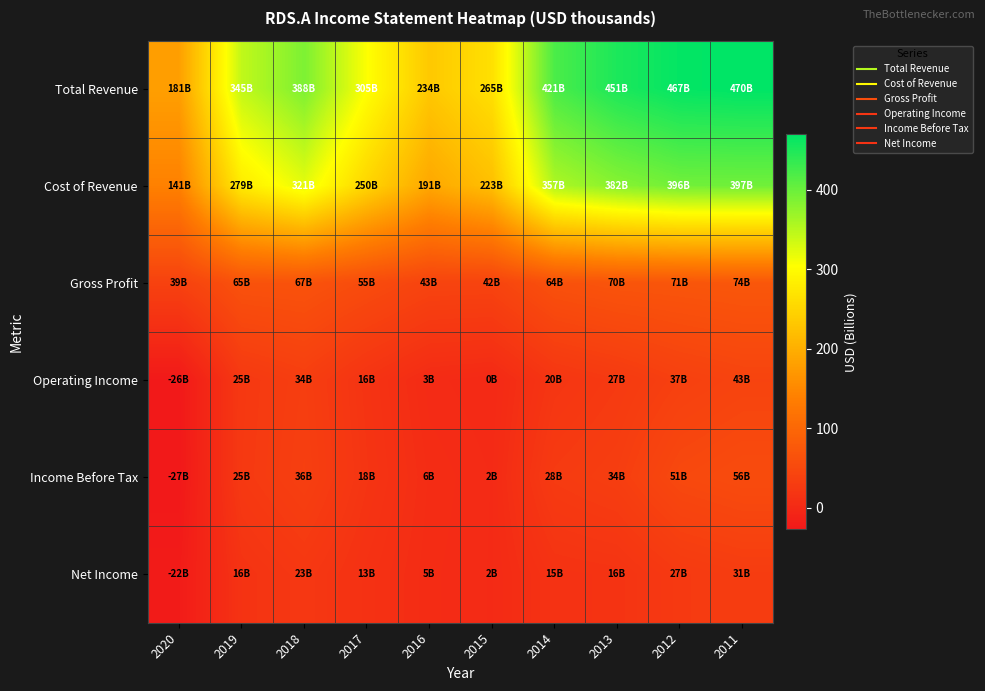

Rank the series by their maximum value, from lowest to highest.

Net Income, Operating Income, Income Before Tax, Gross Profit, Cost of Revenue, Total Revenue